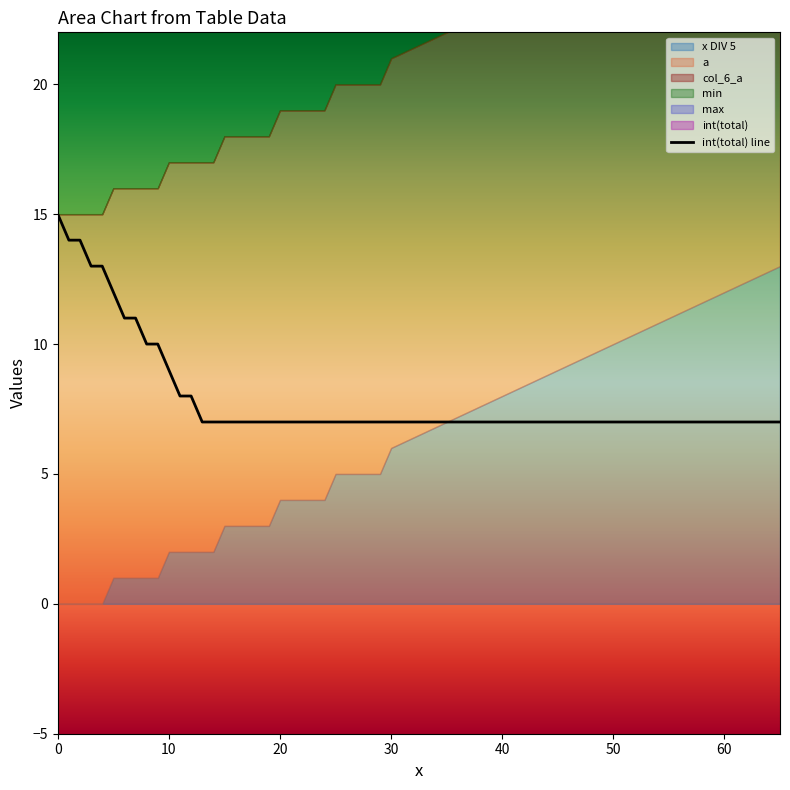

What is the lowest value of the int(total) line series?

7